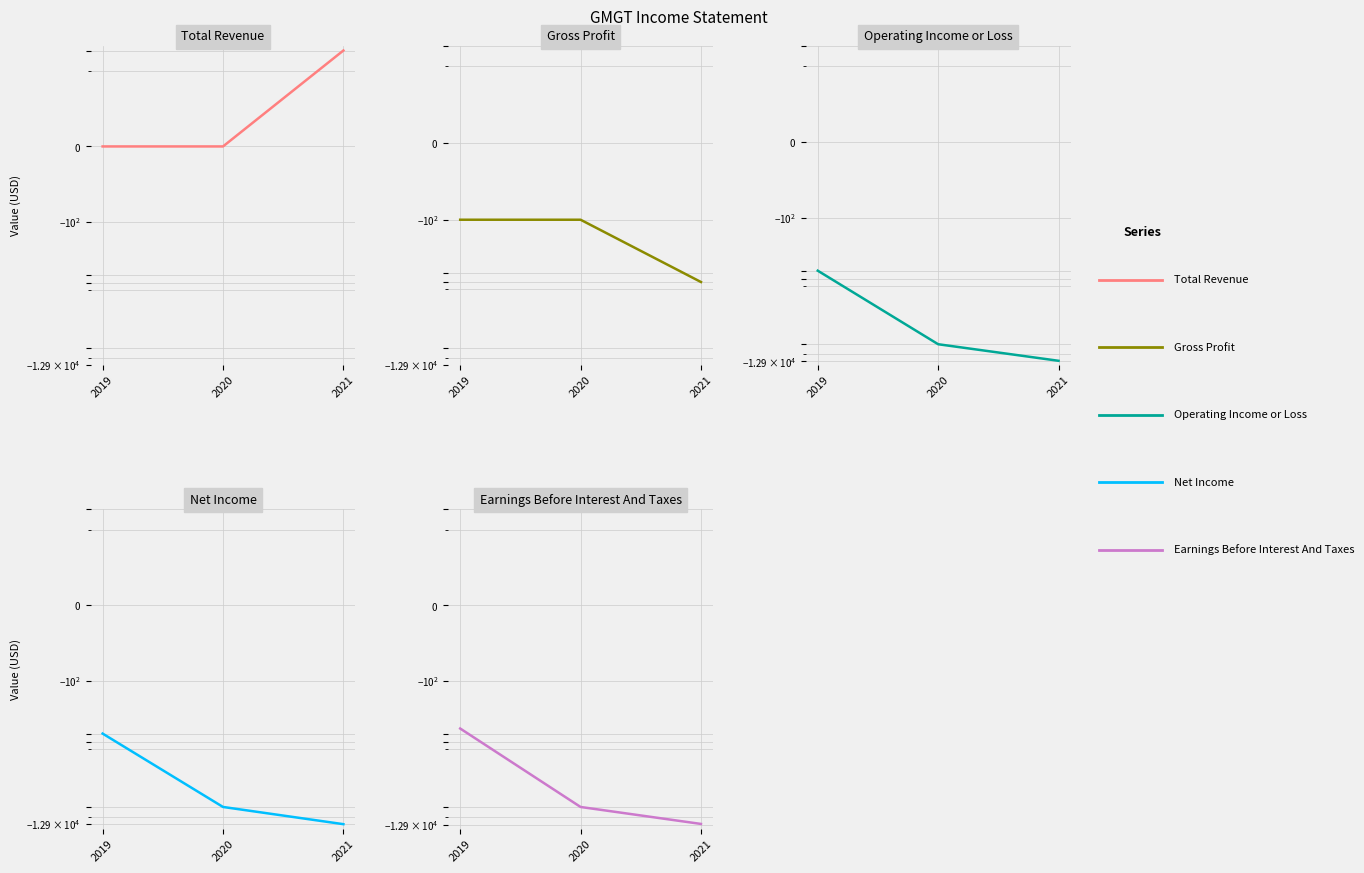

Between 2019 and 2021, which series saw the biggest shift?

Net Income